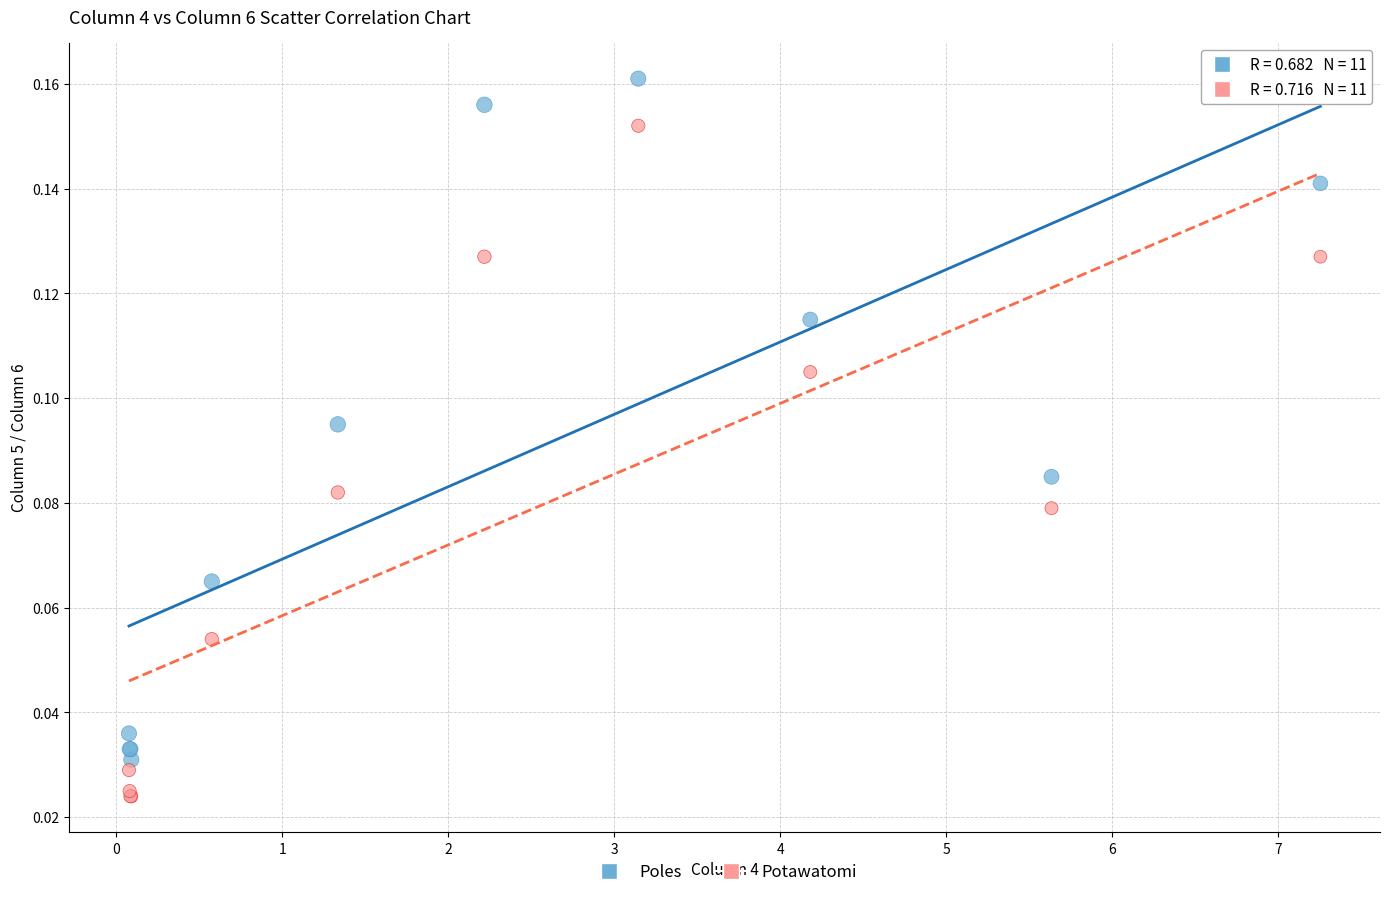

Which series reaches the minimum Y coordinate?

Potawatomi